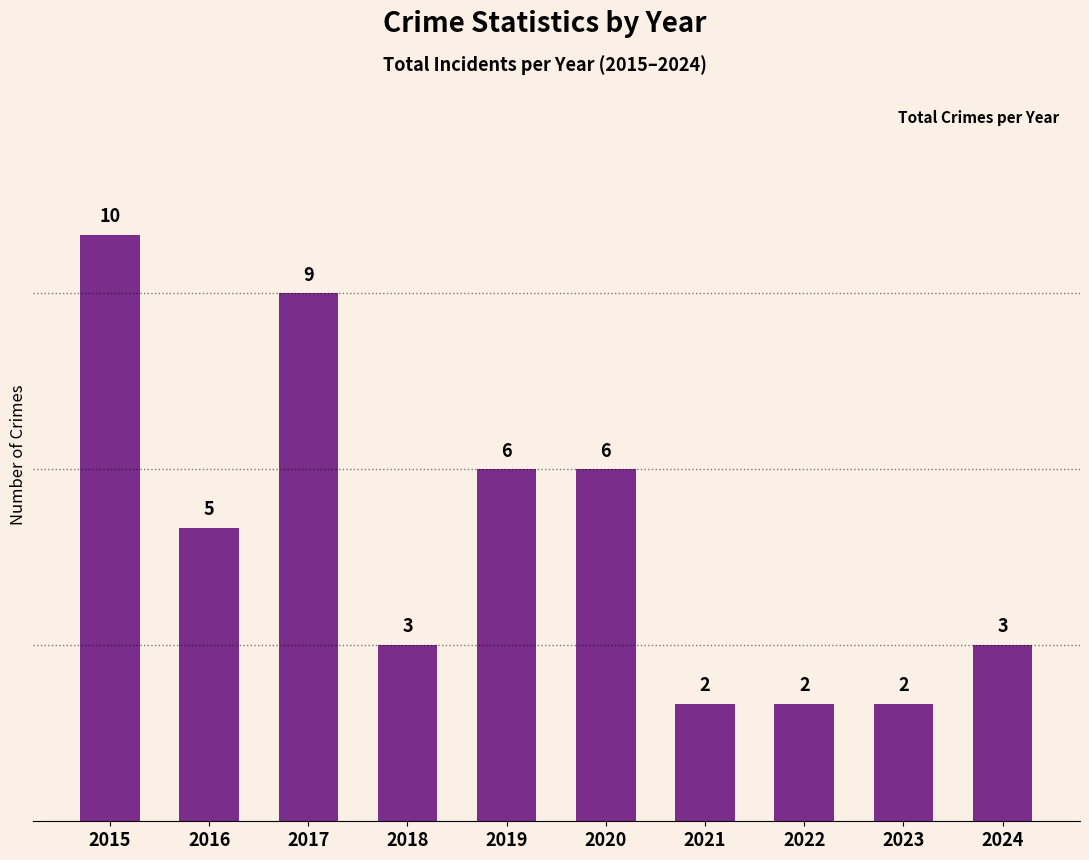

Which category has the highest value across all series?

2015